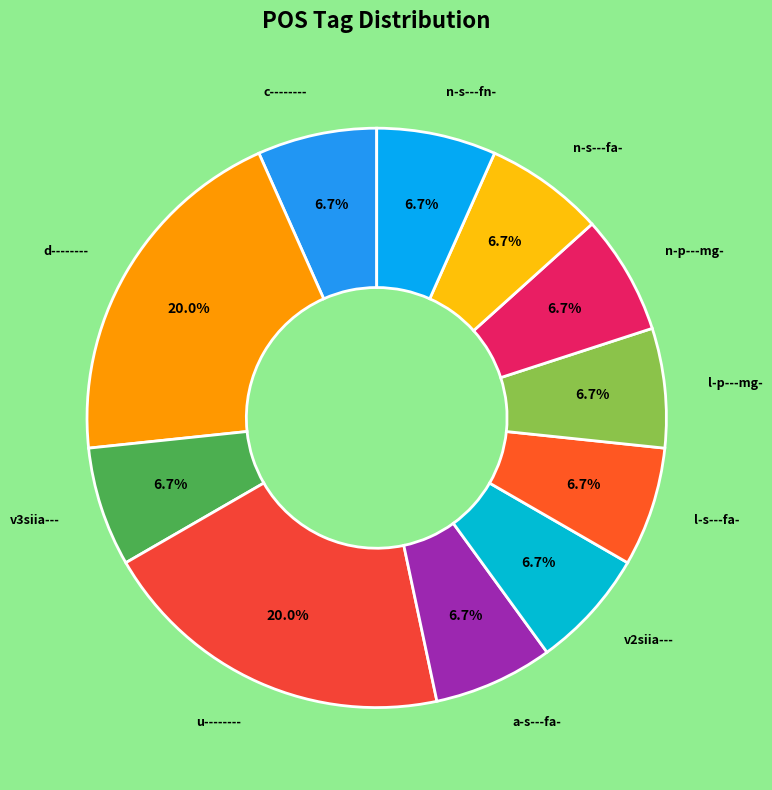

To the nearest percent, what is the difference between the largest and smallest slice percentages?

13%